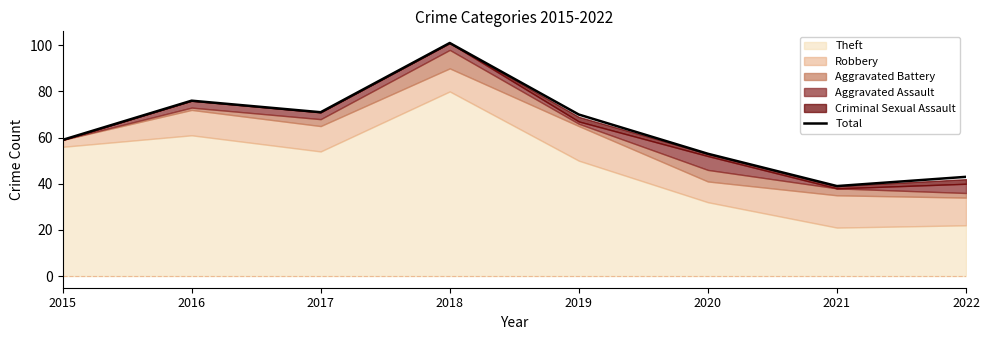

Rank the categories by value from lowest to highest.

2021, 2022, 2020, 2015, 2019, 2017, 2016, 2018